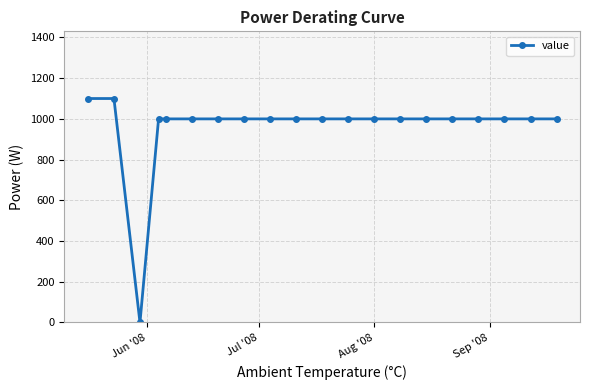

What is the average value?

960